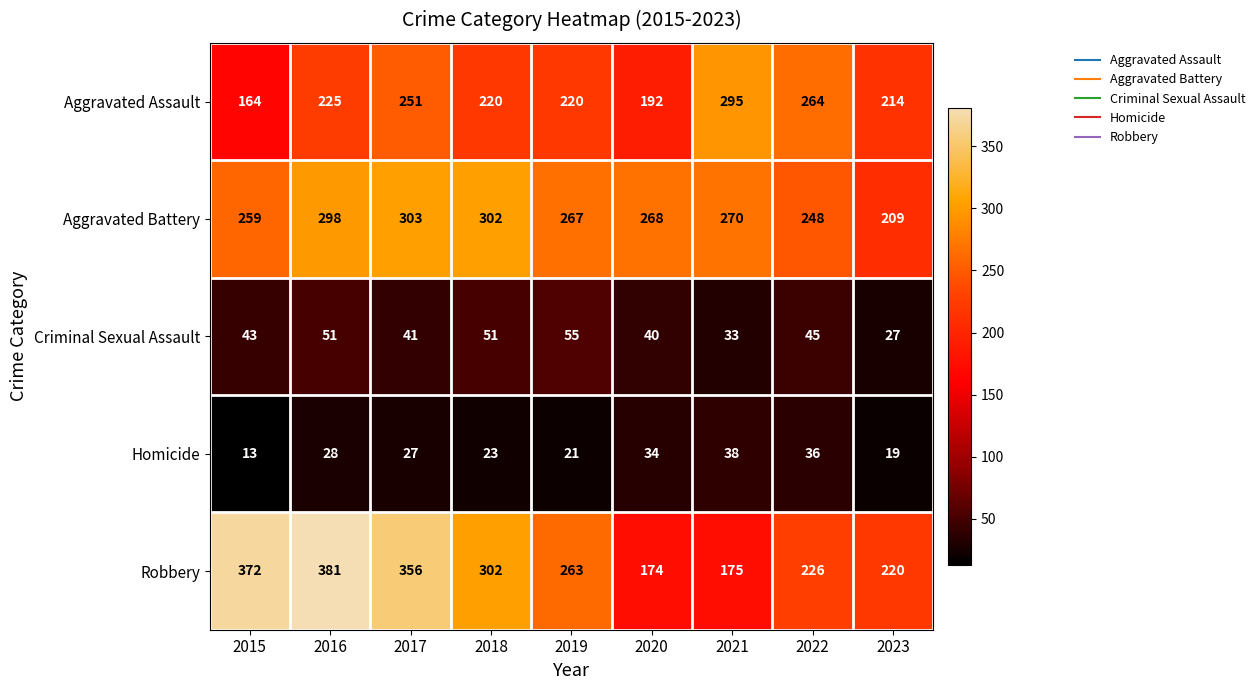

What is the total value across all series at 2022?

819